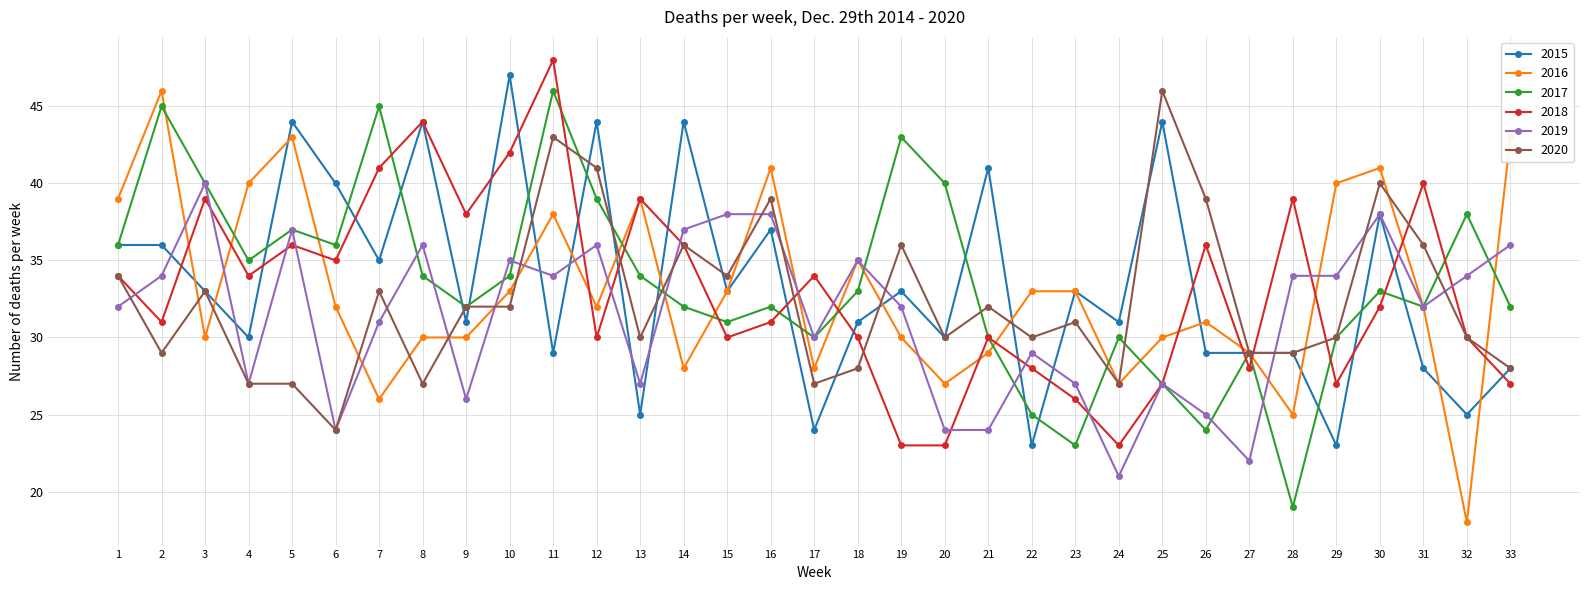

What is the value of the 2019 point at the 16th from the left?

38